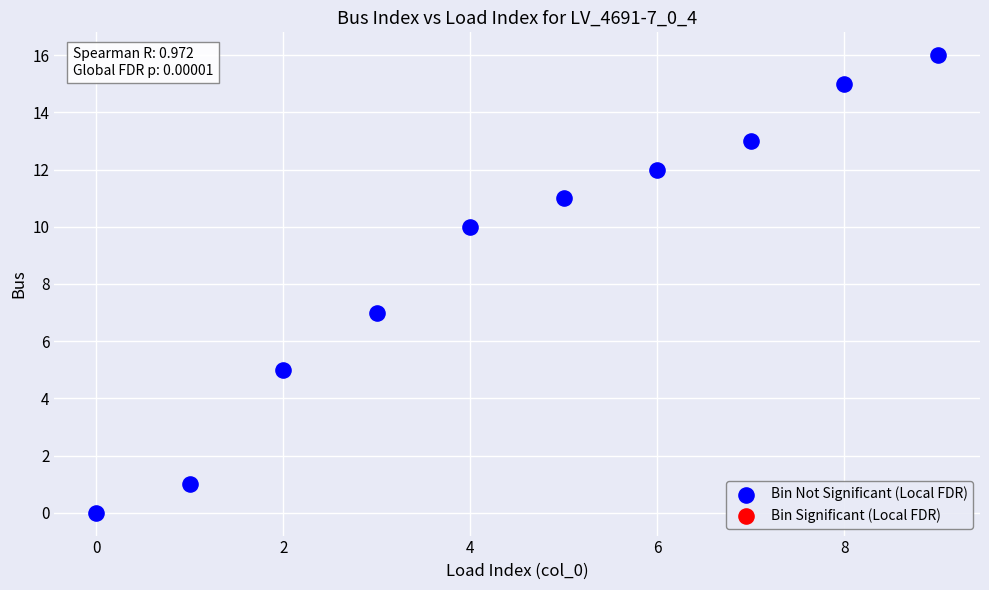

What is the range of Y values (max minus min)?

16